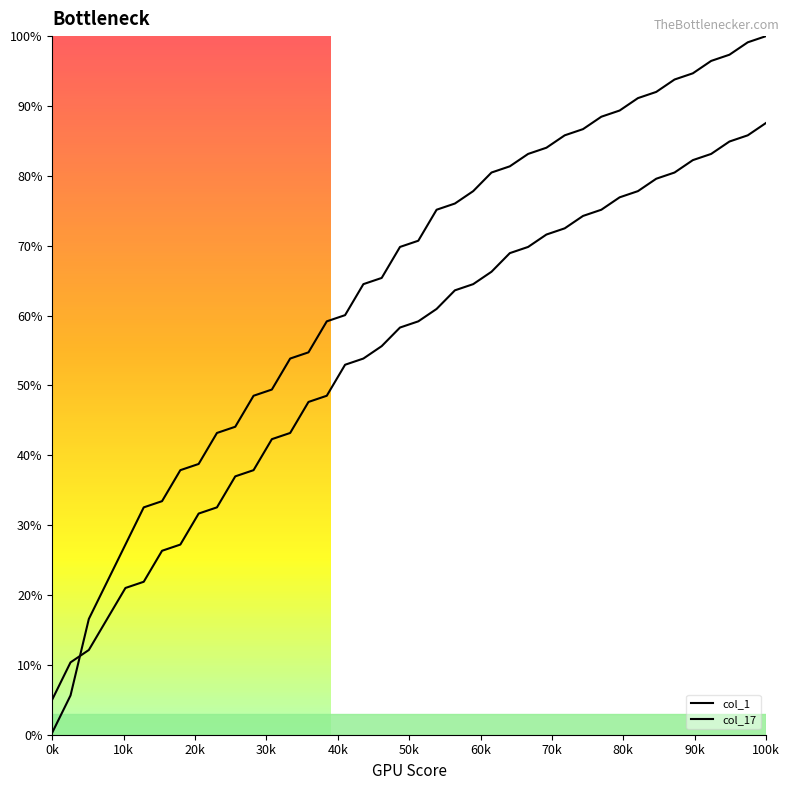

Does the chart display data point markers on the line(s)?

No